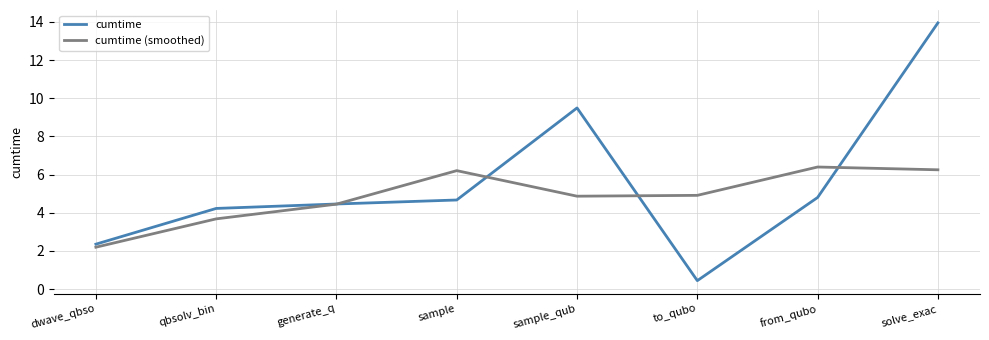

What are all the series names shown in the legend?

cumtime, cumtime (smoothed)